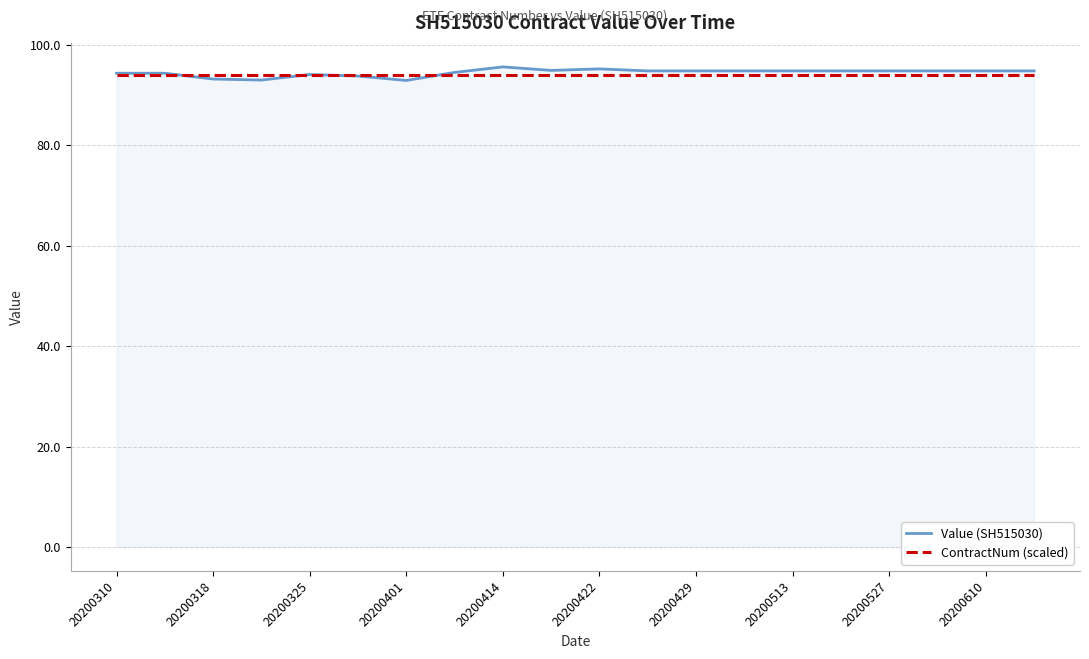

Count the number of data series in this chart.

2